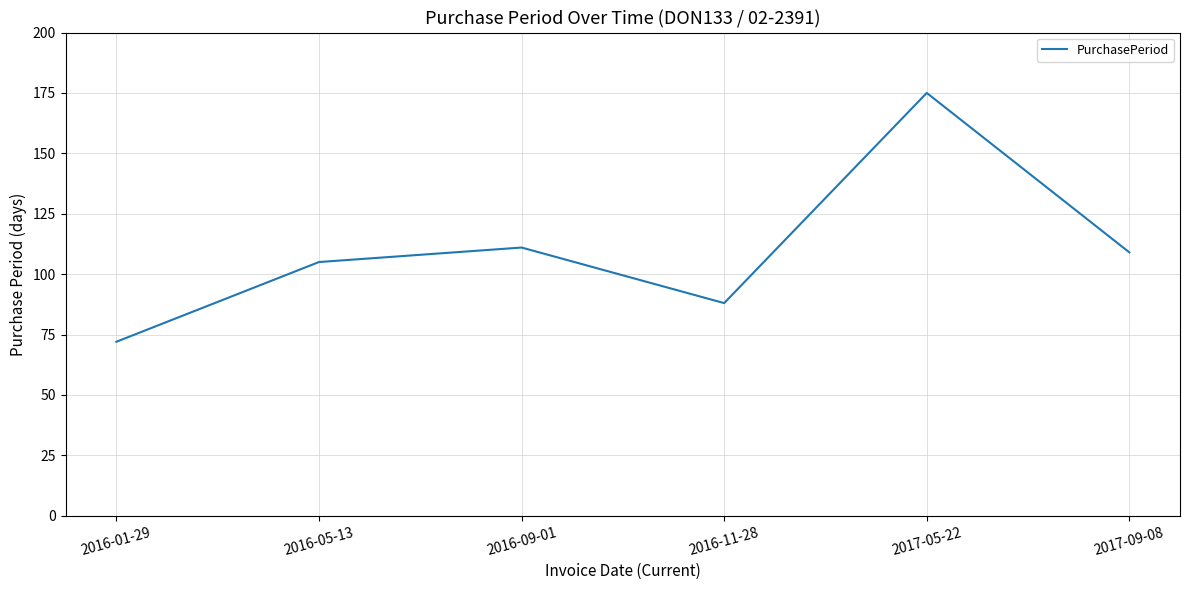

Where does the data first go above 109?

2016-09-01